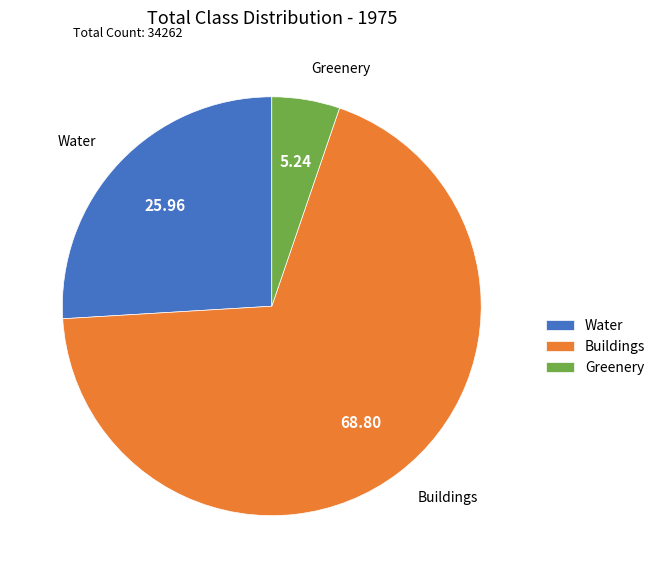

Rank the categories by value from highest to lowest.

Buildings, Water, Greenery